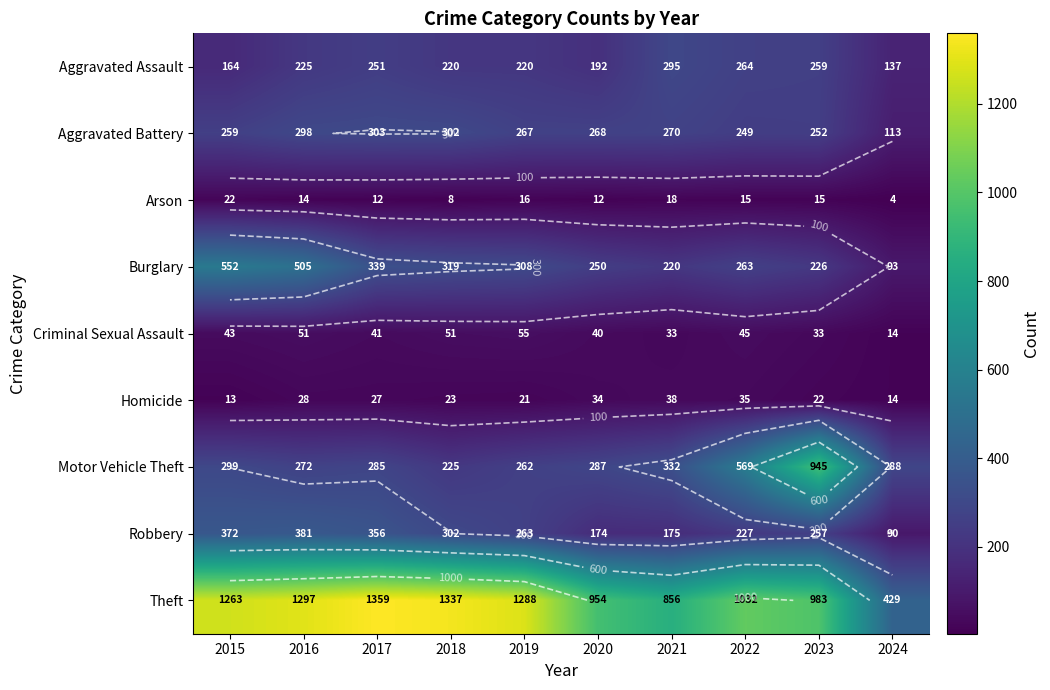

What is the total value across all series at 2016?

3071